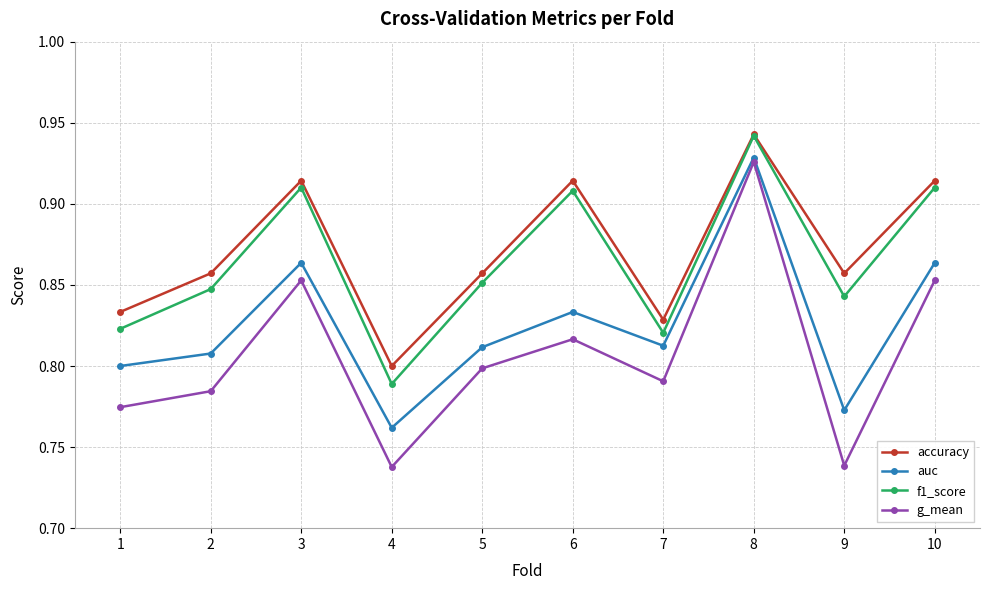

Is it true that f1_score equals 0.8 at 2?

True